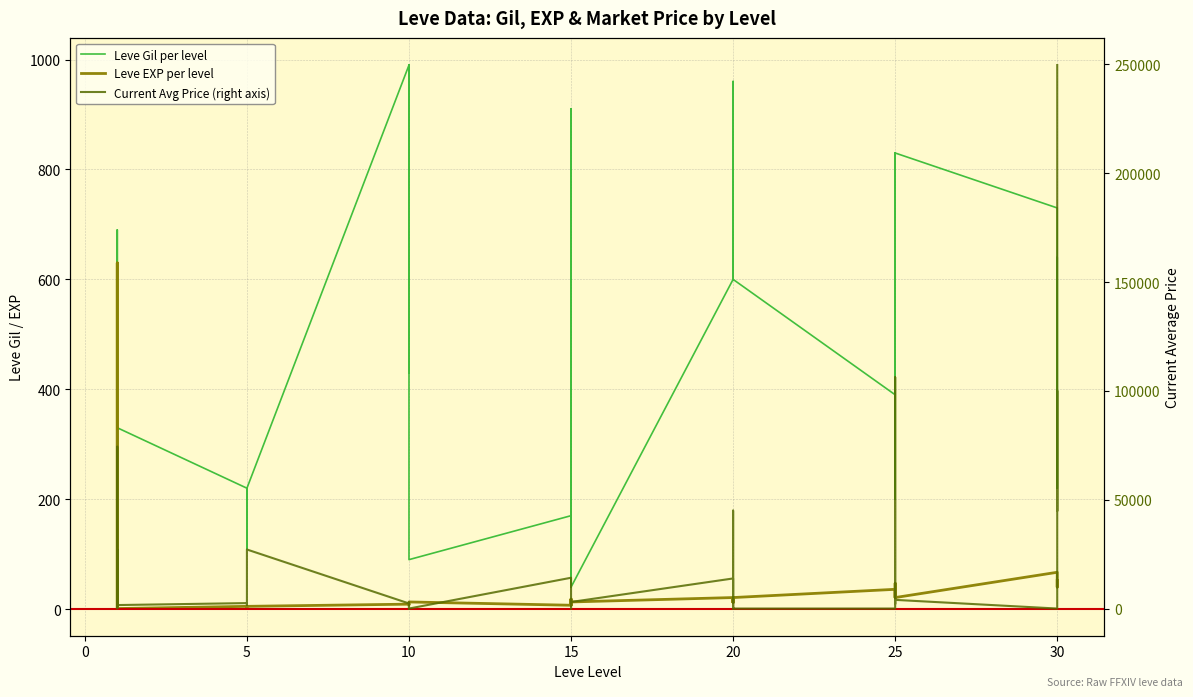

The value of Current Avg Price (right axis) at 10 is 327. True or false?

False